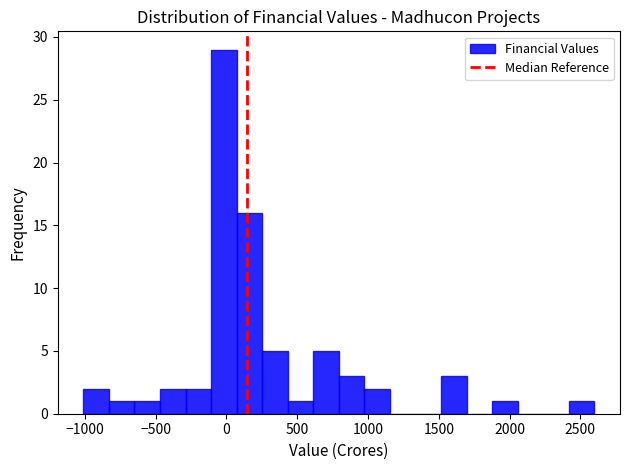

Read against the x-axis, roughly where is the centre of the tallest bar?

0